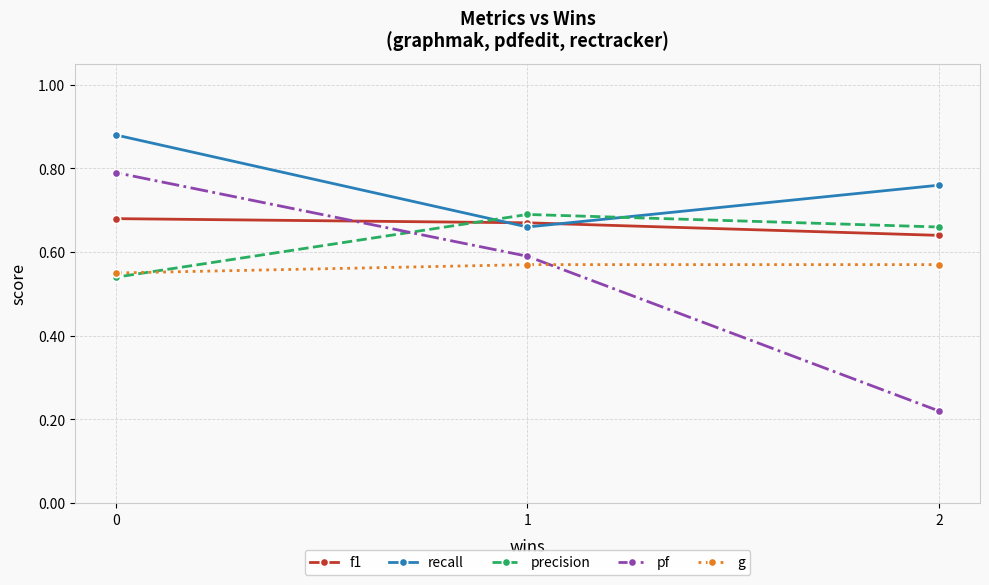

Does the chart display data point markers on the line(s)?

Yes